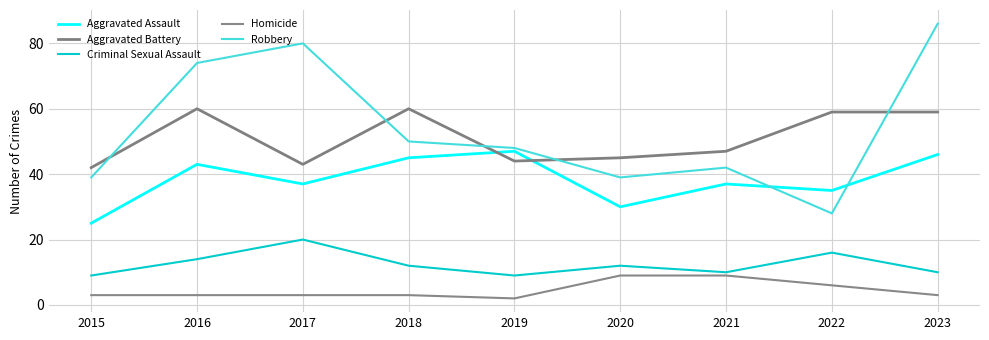

At which category does Aggravated Assault reach its first local valley?

2017